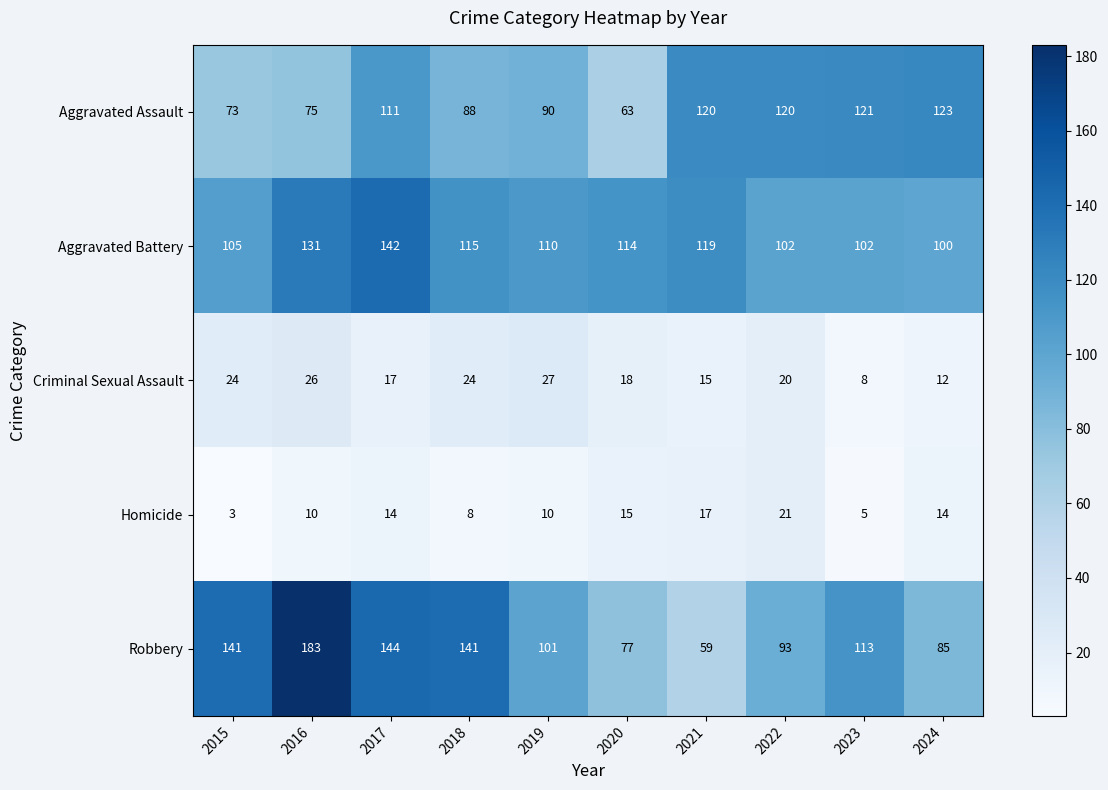

Which category has the highest value across all series?

2016